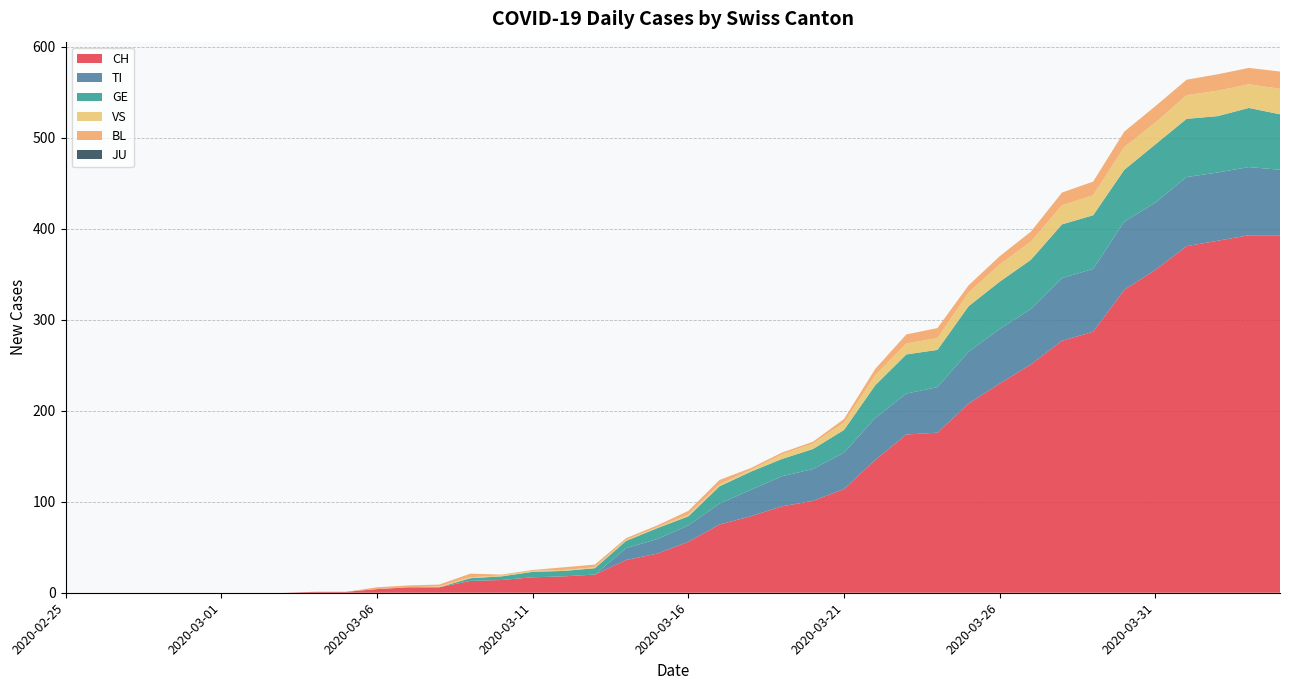

Reading right to left, what are all the values shown in this chart?

CH: 393	393	387	381	355	333	287	277	251	230	208	176	174	146	114	101	95	84	75	56	43	36	20	18	17	14	13	6	6	4	1	1	0	0	0	0	0	0	0	0
TI: 72	75	75	76	74	75	69	69	61	60	57	50	45	46	40	35	33	29	23	18	16	13	0	0	0	0	0	0	0	0	0	0	0	0	0	0	0	0	0	0
GE: 61	65	62	64	64	57	59	59	54	52	50	41	43	36	25	22	19	20	19	10	12	8	7	6	6	4	3	0	0	0	0	0	0	0	0	0	0	0	0	0
JU: 0	0	0	0	0	0	0	0	0	0	0	0	0	0	0	0	0	0	0	0	0	0	0	0	0	0	0	0	0	0	0	0	0	0	0	0	0	0	0	0
VS: 28	26	28	26	24	25	22	21	20	19	15	13	12	11	8	6	5	2	2	2	1	1	1	1	1	1	1	1	0	0	0	0	0	0	0	0	0	0	0	0
BL: 19	18	18	17	18	17	15	14	11	9	8	11	10	7	4	2	2	2	5	4	2	2	3	3	1	1	4	2	2	2	0	0	0	0	0	0	0	0	0	0